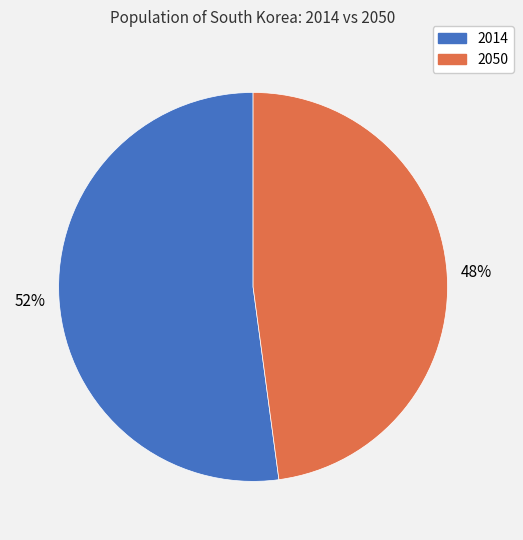

What is the largest slice in the pie chart?

2014